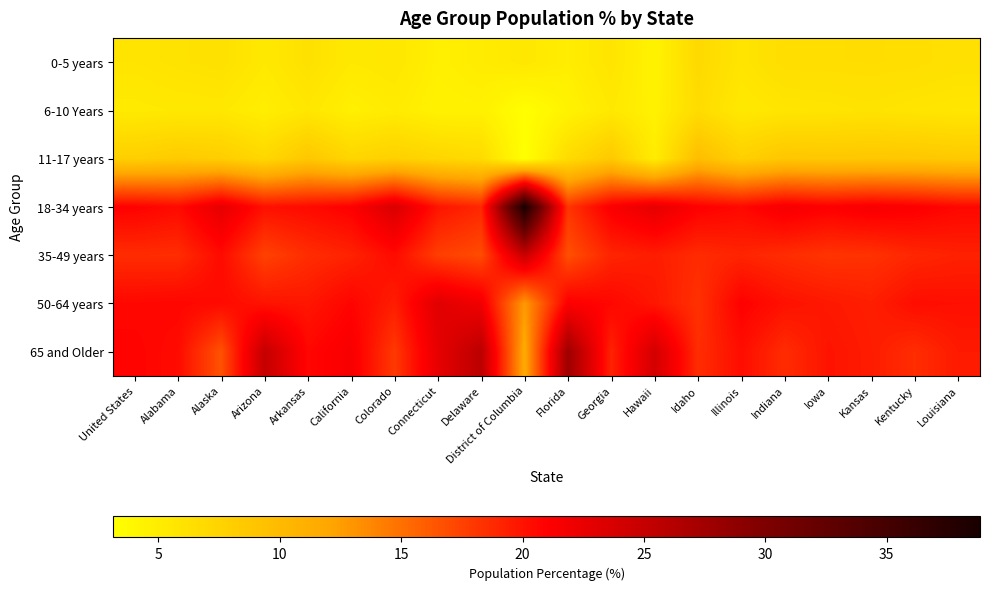

At how many categories does at least one series exceed 19?

20